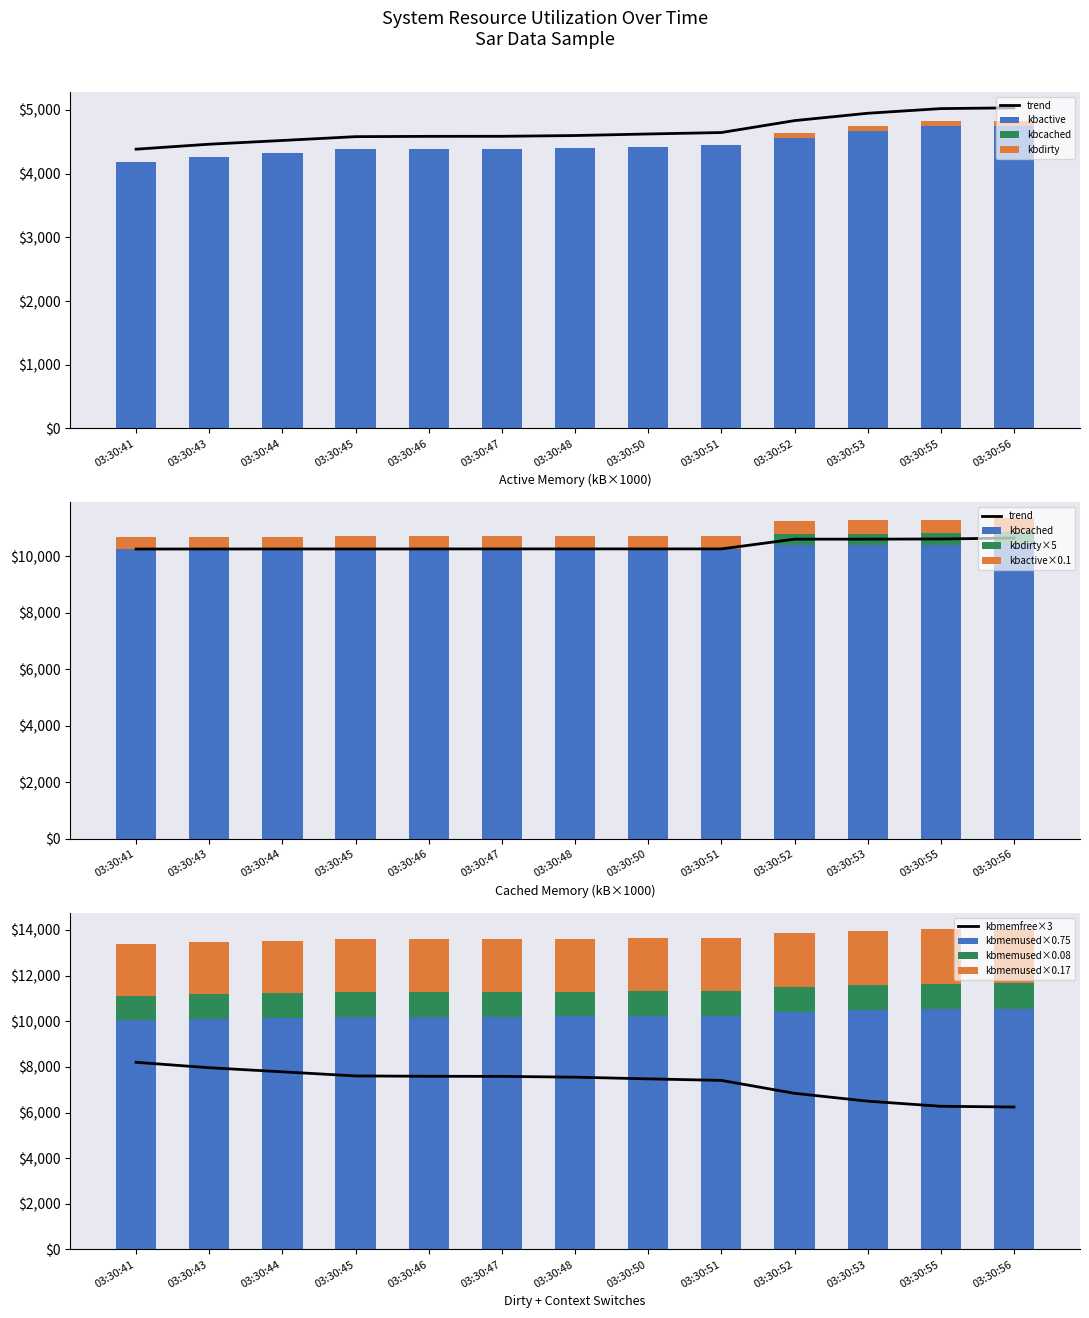

What is the value of the kbactive bar at the 3rd from the left?

4319.4